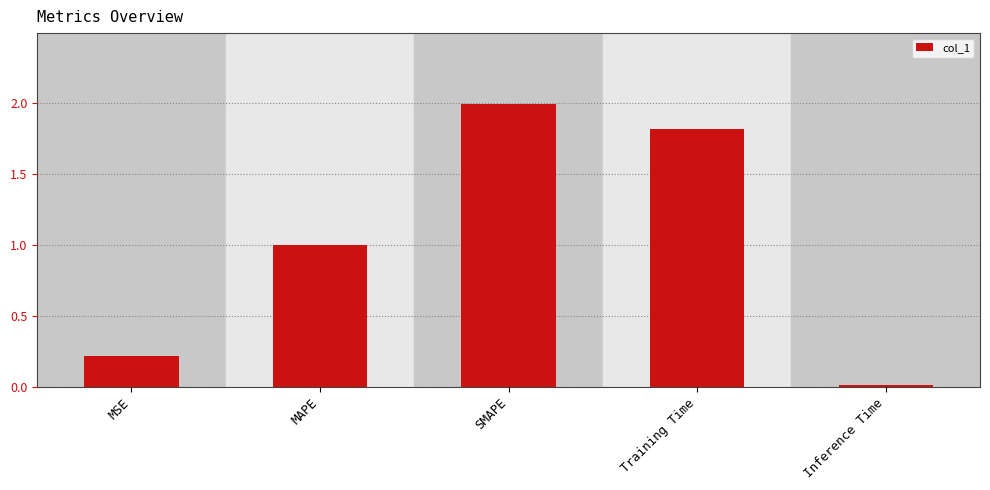

What position from the left is Inference Time?

5